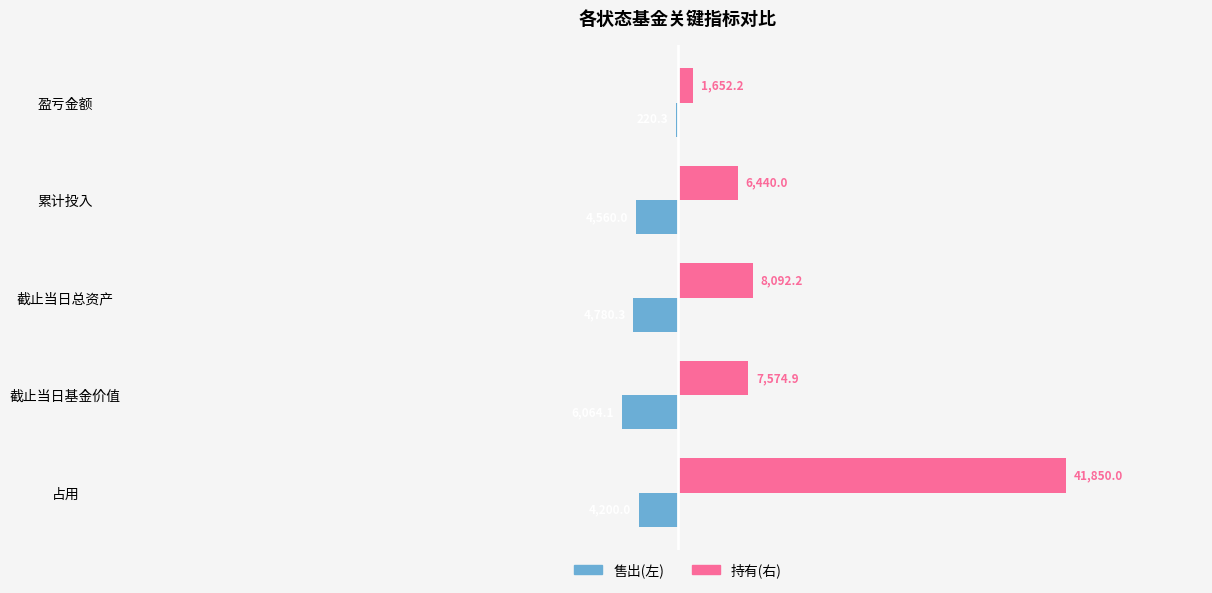

Which series has the largest total across all categories?

持有(右)